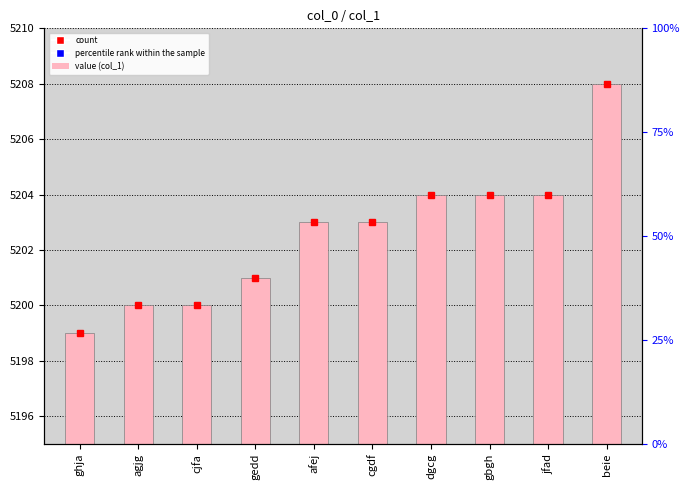

What is the minimum value shown in the chart?

5199